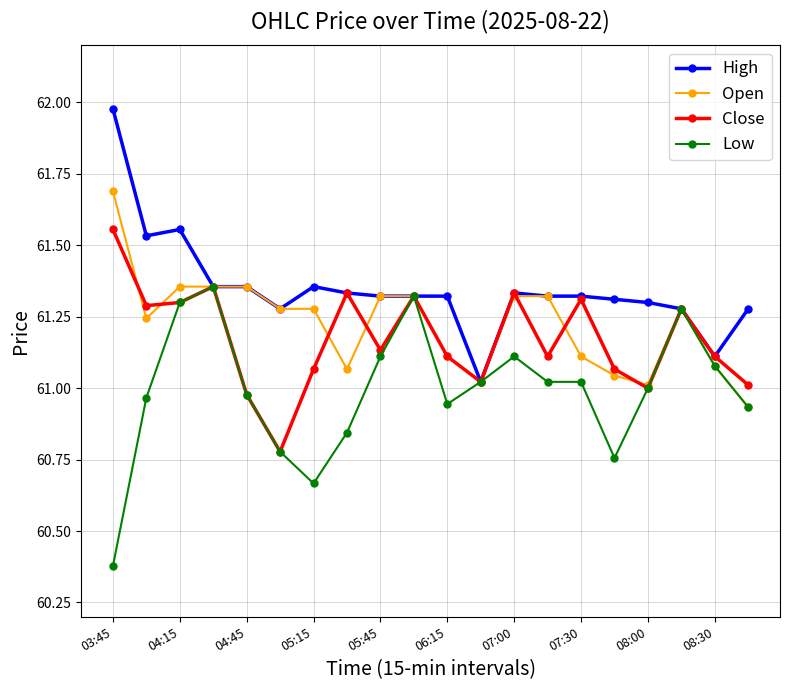

Is this an area chart (filled region under the line)?

No